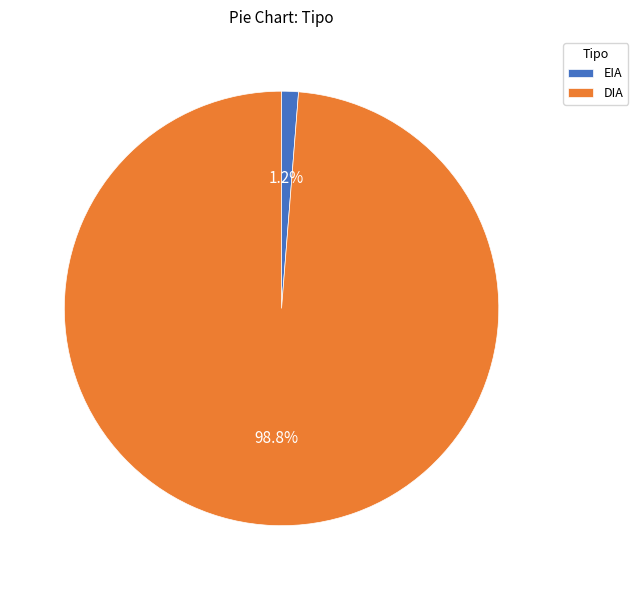

What is the majority slice?

DIA